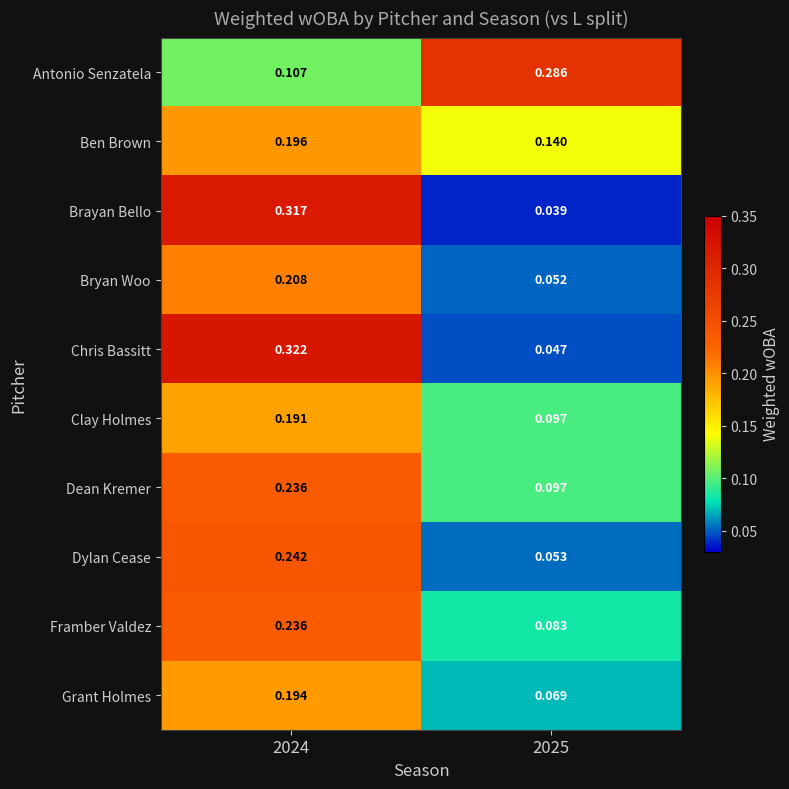

What is the total value across all series at 2024?

2.2